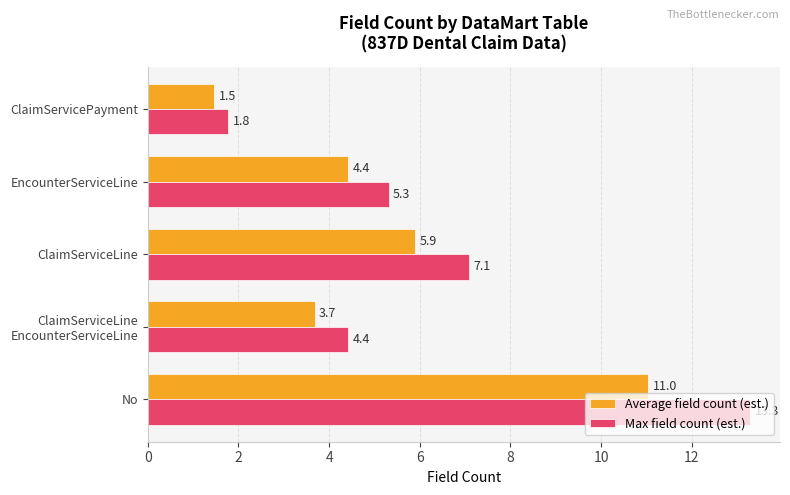

Rank the series by their average value, from lowest to highest.

Average field count (est.), Max field count (est.)